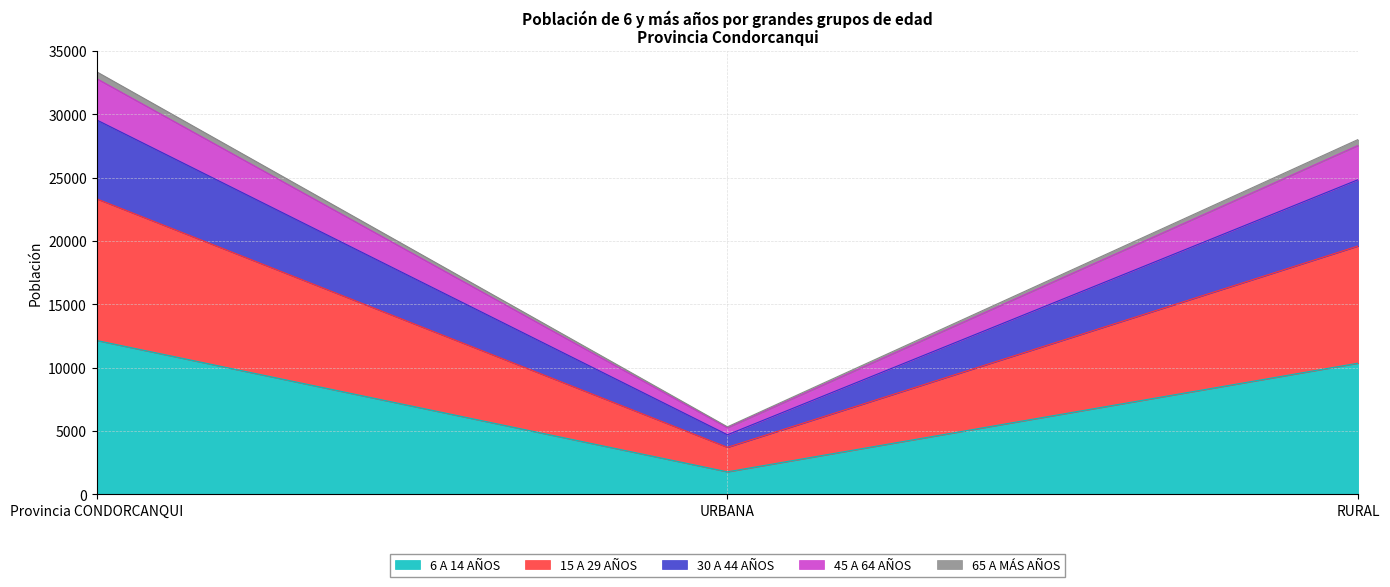

Which has a higher value, Provincia CONDORCANQUI or RURAL?

Provincia CONDORCANQUI